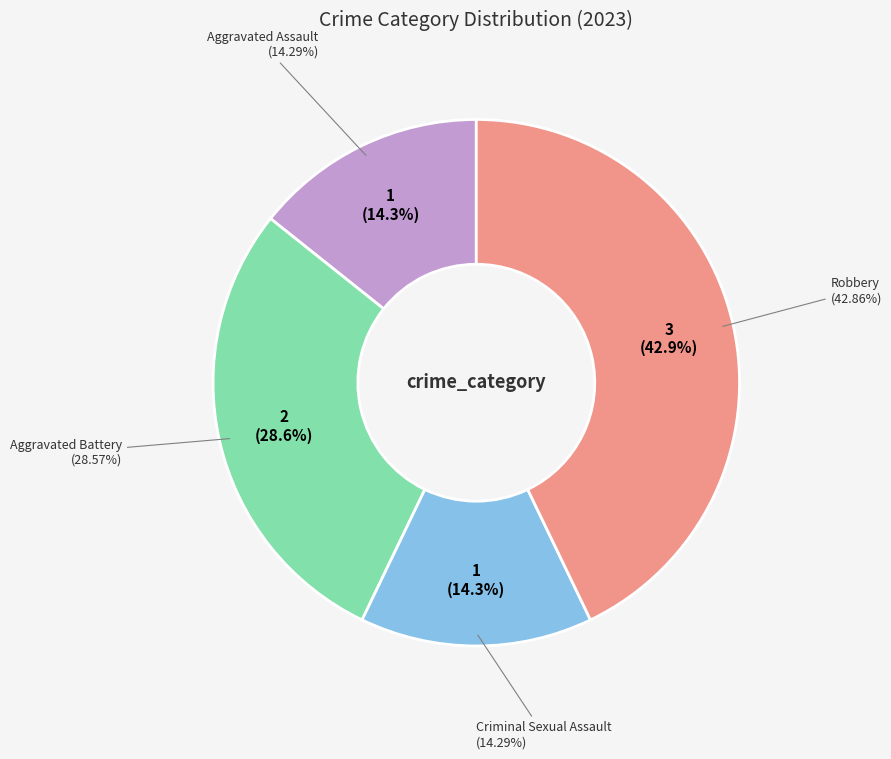

What is the change in value from Aggravated Battery to Robbery?

+1